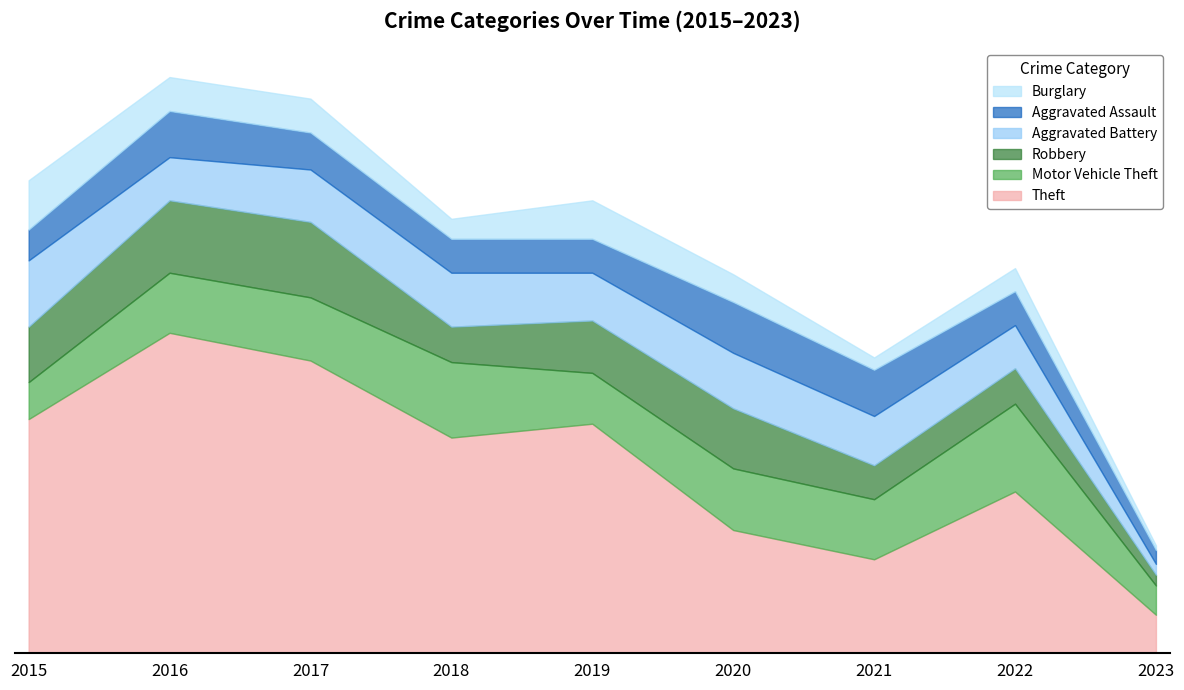

Does the chart display data point markers on the line(s)?

No